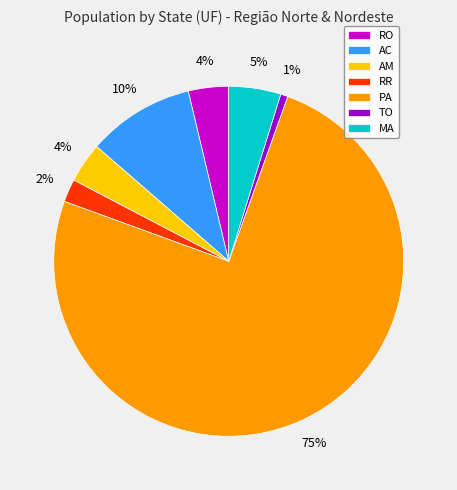

What is the largest slice in the pie chart?

PA